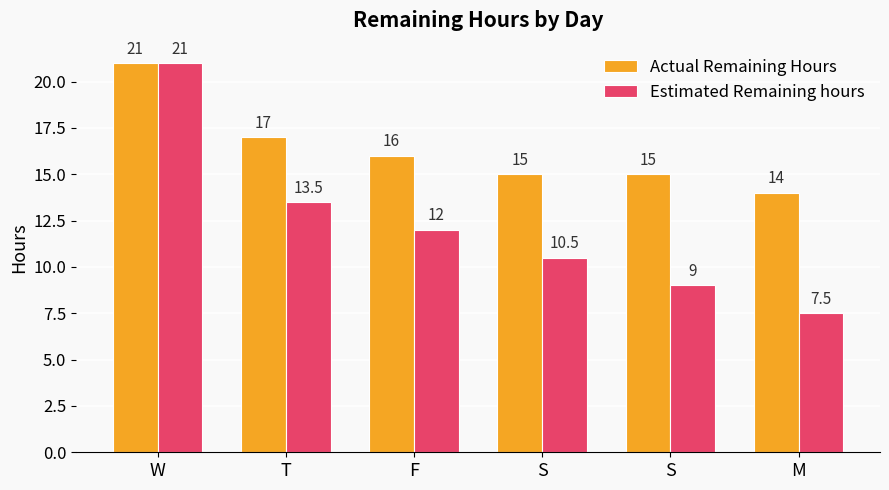

What are all the series names shown in the legend?

Actual Remaining Hours, Estimated Remaining hours